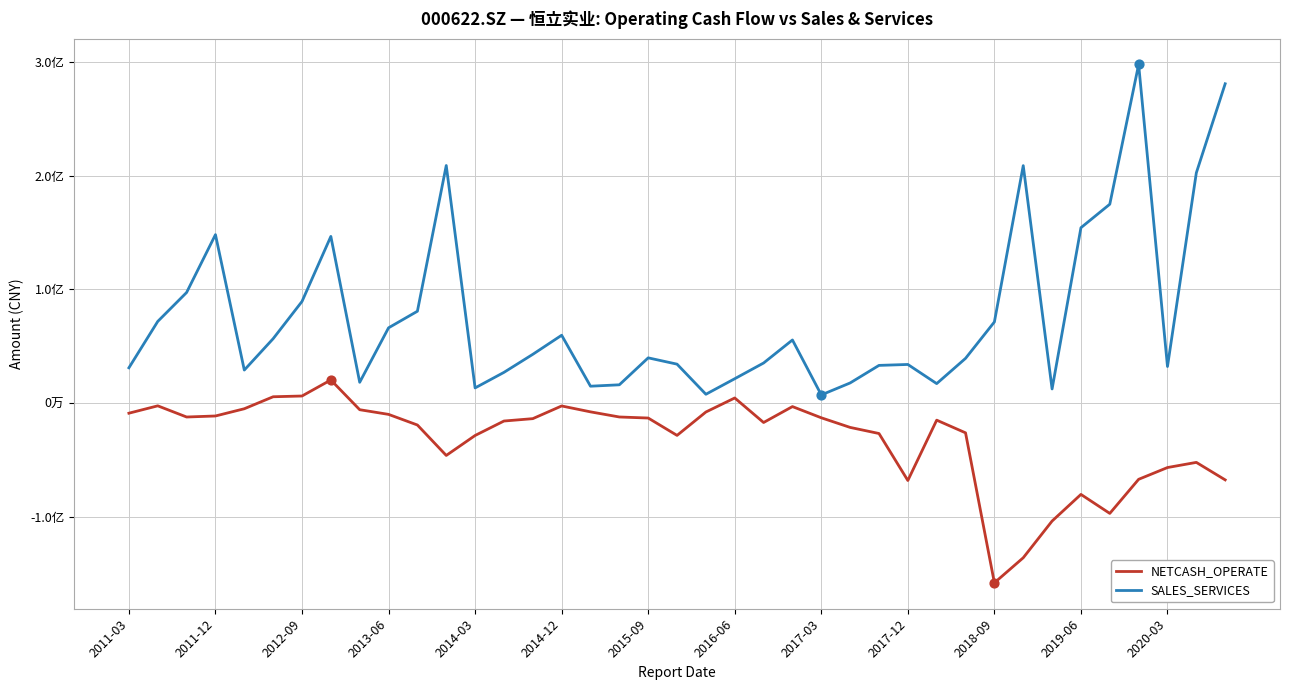

Does the chart have visible grid lines?

Yes